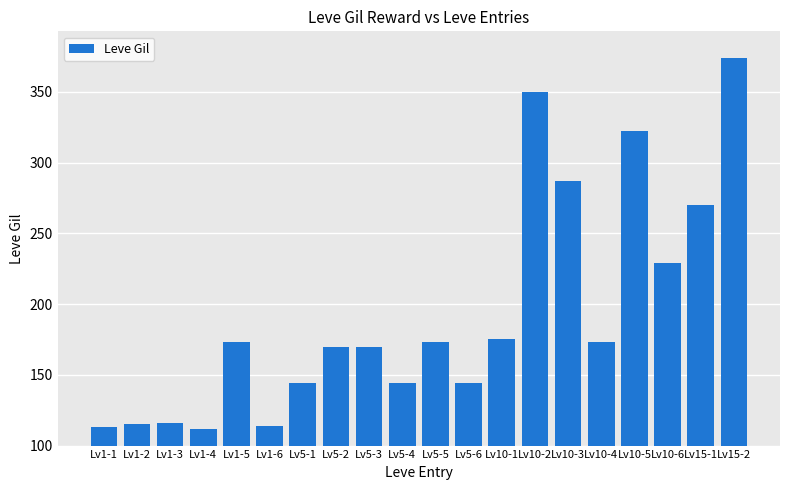

What is the difference between the second highest and minimum values?

238